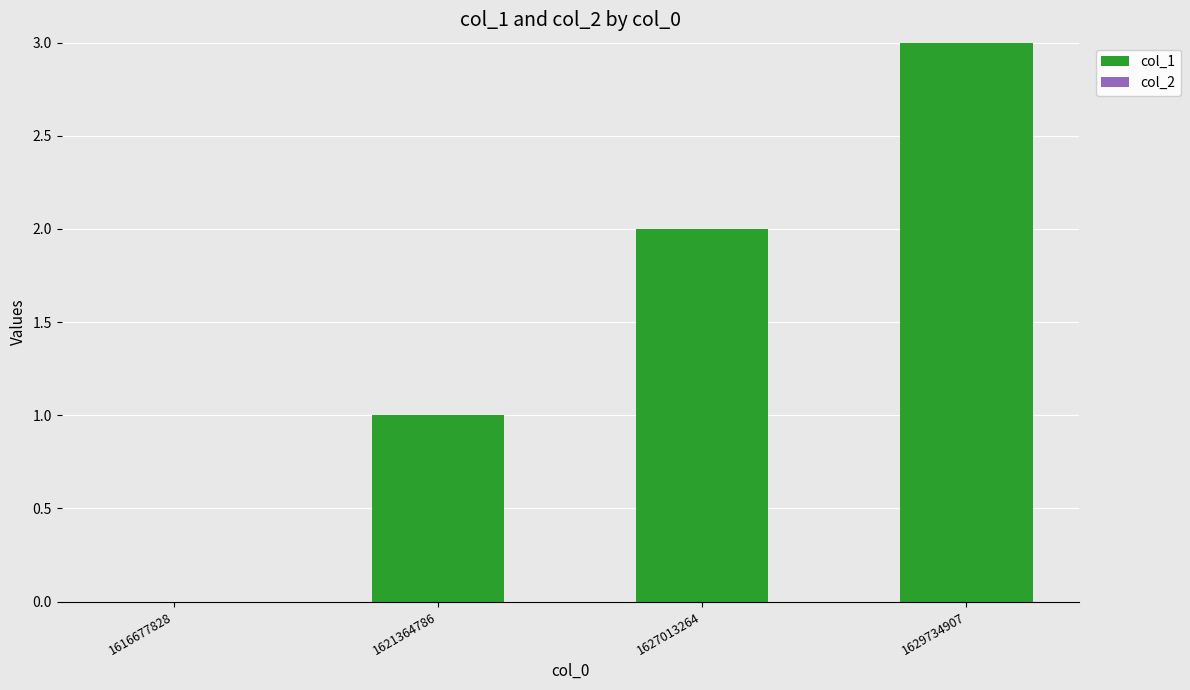

What is the maximum value shown in the chart?

3